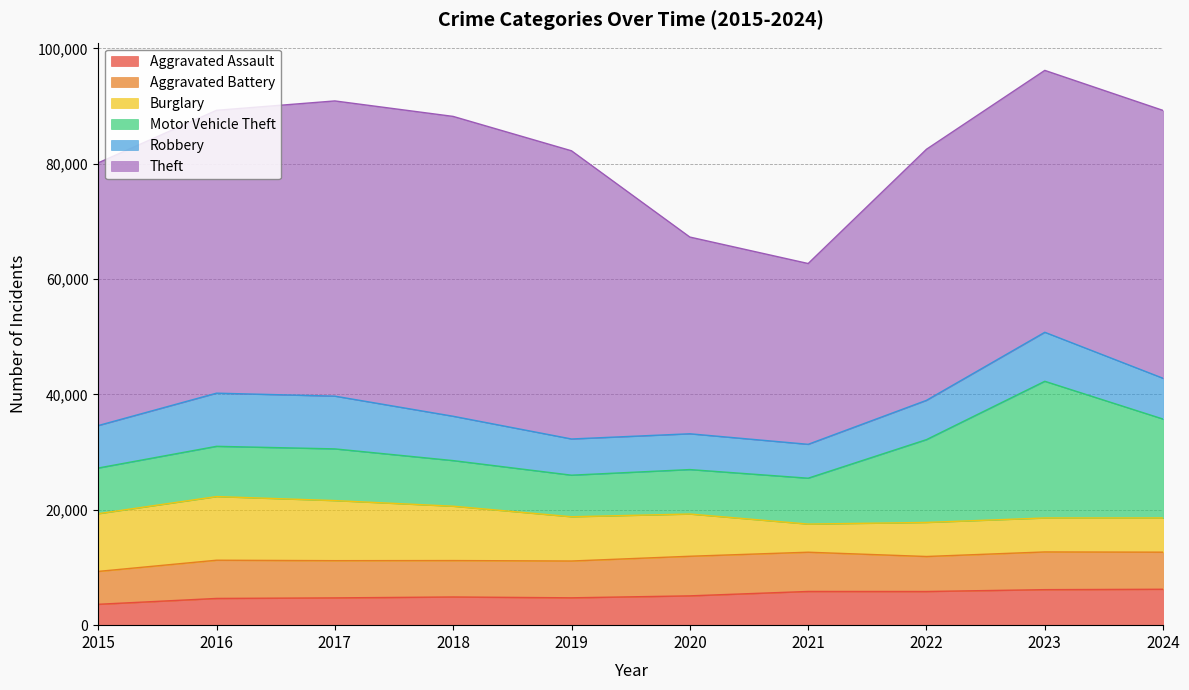

How many series are shown in this chart?

6